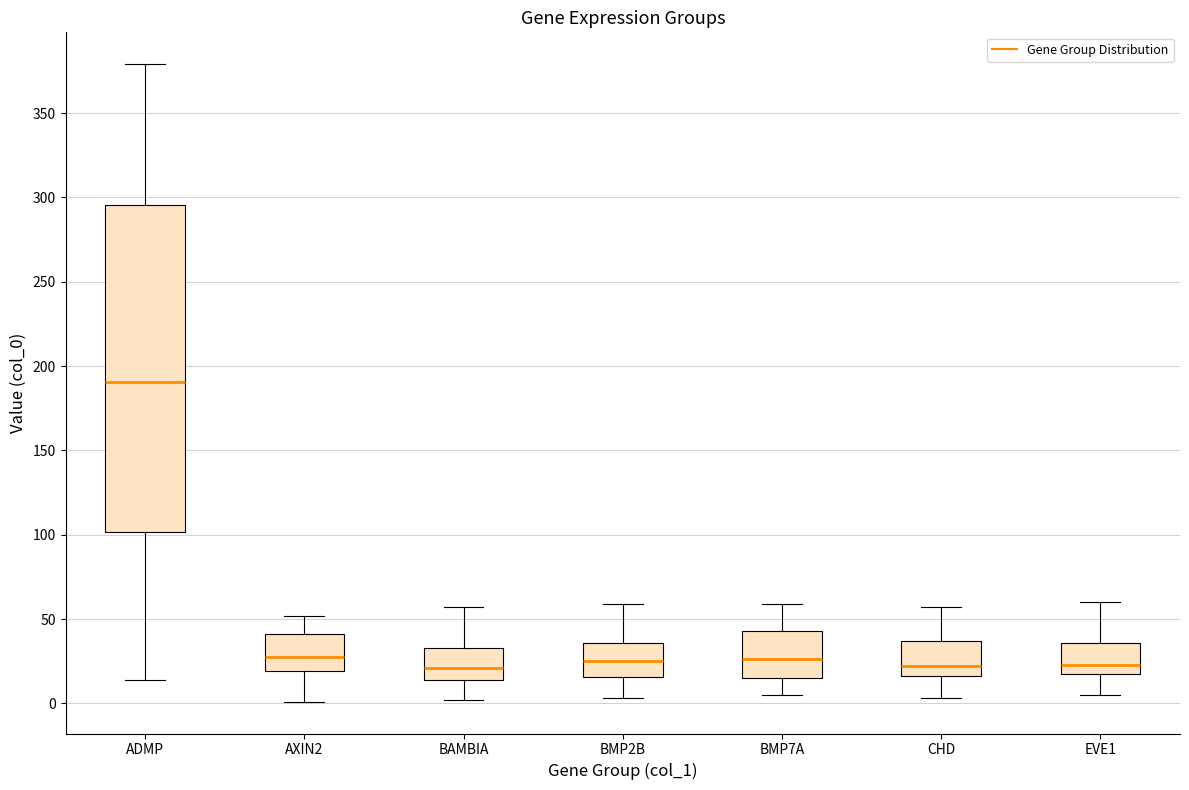

Where is the lower edge of the box for BMP2B on the y-axis? The values are not printed on the chart, so give them approximately, as read against the axis.

15